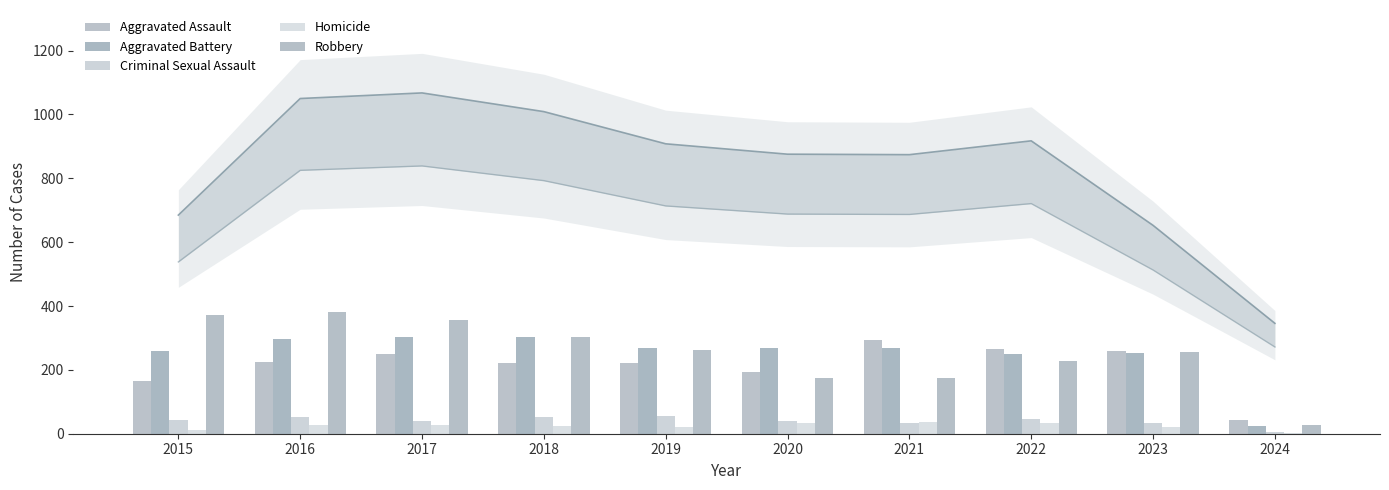

List the labels in order of Aggravated Battery value, smallest first.

2024, 2022, 2023, 2015, 2019, 2020, 2021, 2016, 2018, 2017